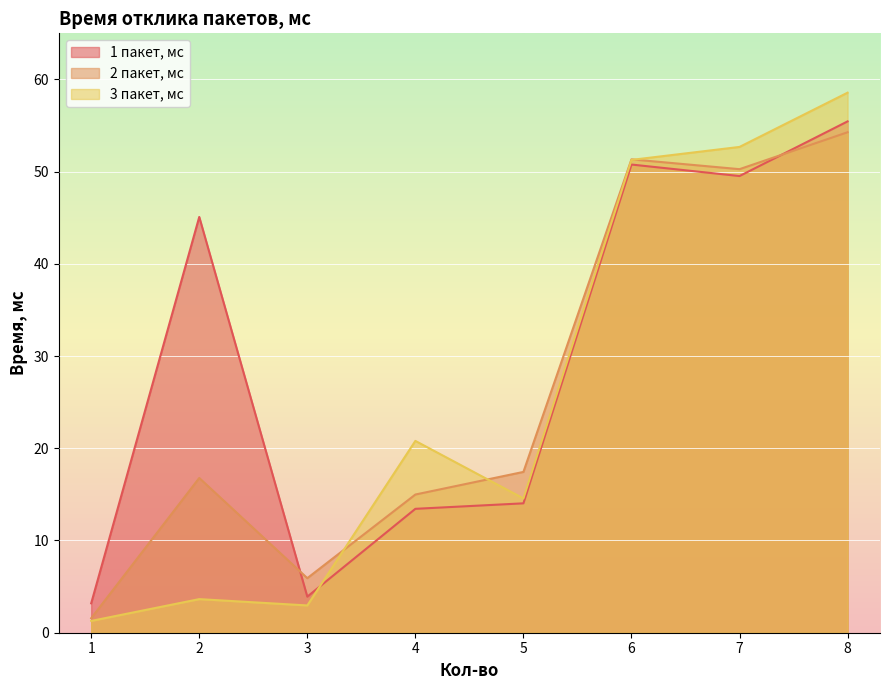

How many times do 1 пакет, мс and 2 пакет, мс cross each other?

2